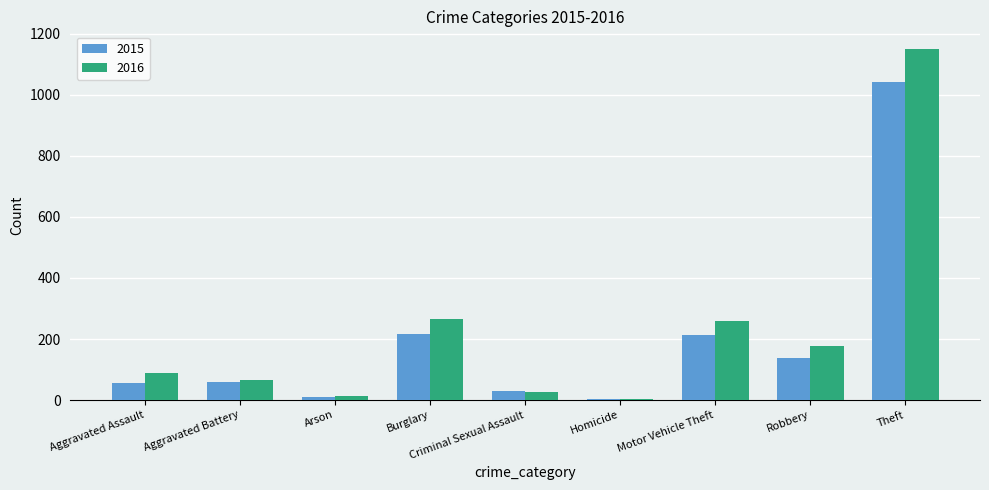

What is the difference between the second highest and minimum values in the 2016 series?

262